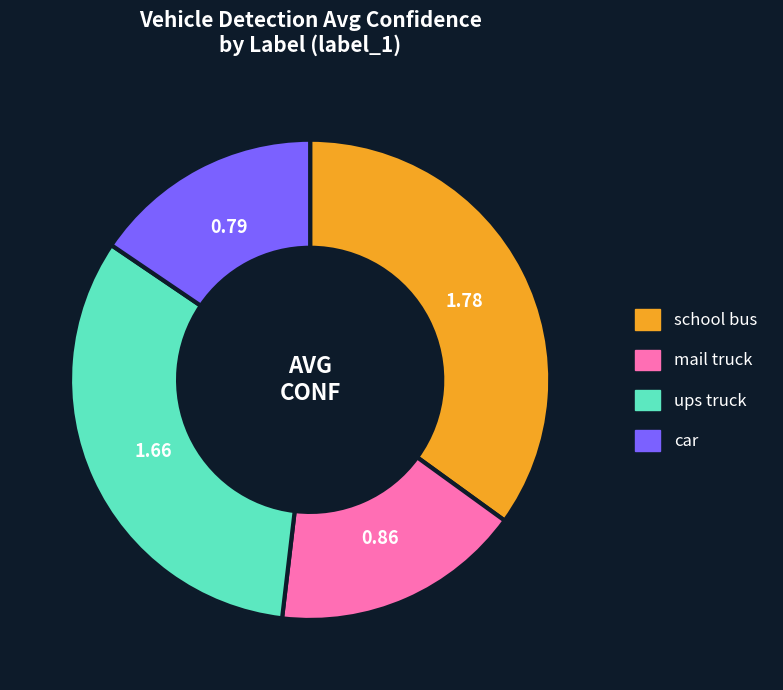

Does any single category account for the majority?

No